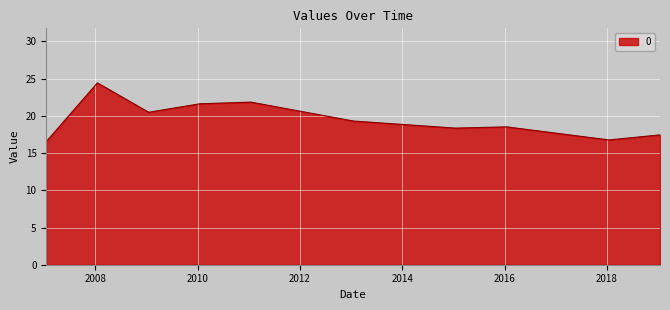

What is the maximum value shown in the chart?

24.4